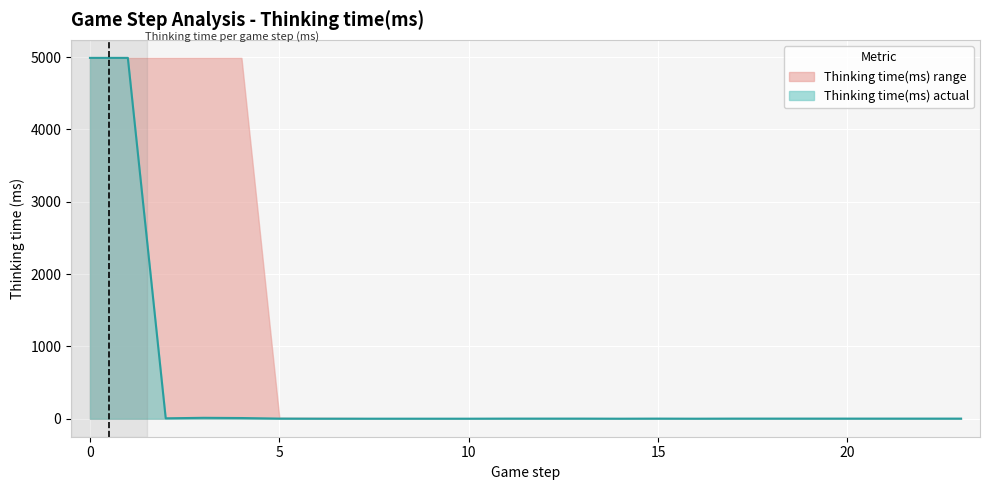

The chart shows a value of 2 at 23. True or false?

False